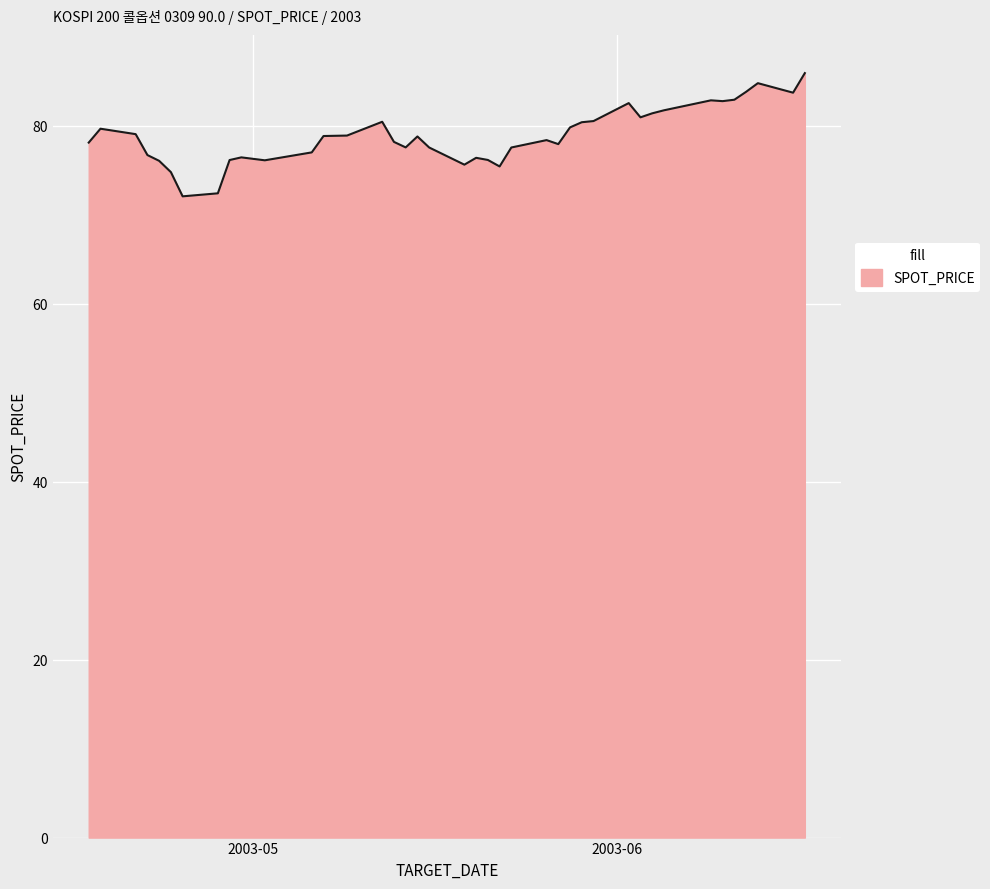

What is the maximum value shown in the chart?

85.9